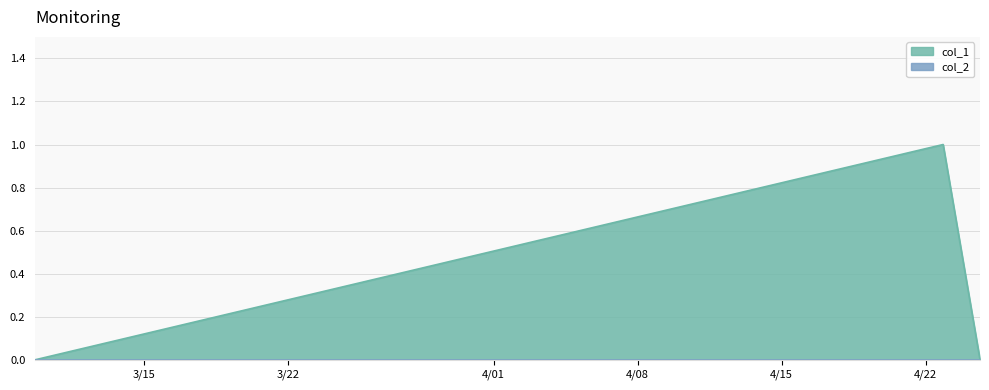

Rank the categories by value from lowest to highest.

1583774345, 1587741500, 1587586630